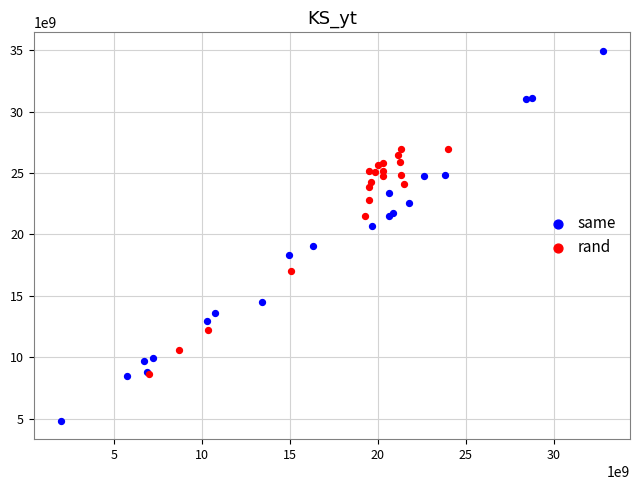

Which series has the largest Y range (max minus min)?

same